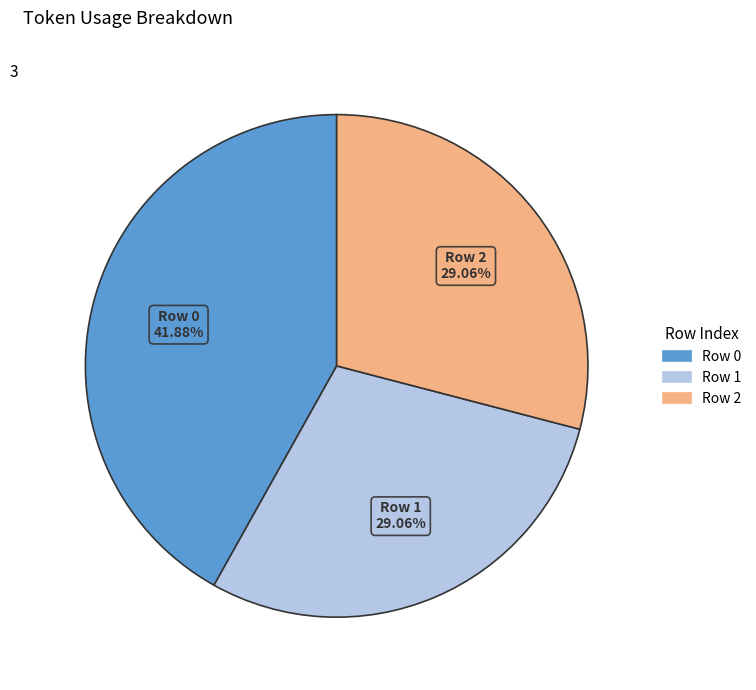

Combined, what portion of the pie is Row 2 and Row 0?

70.9%